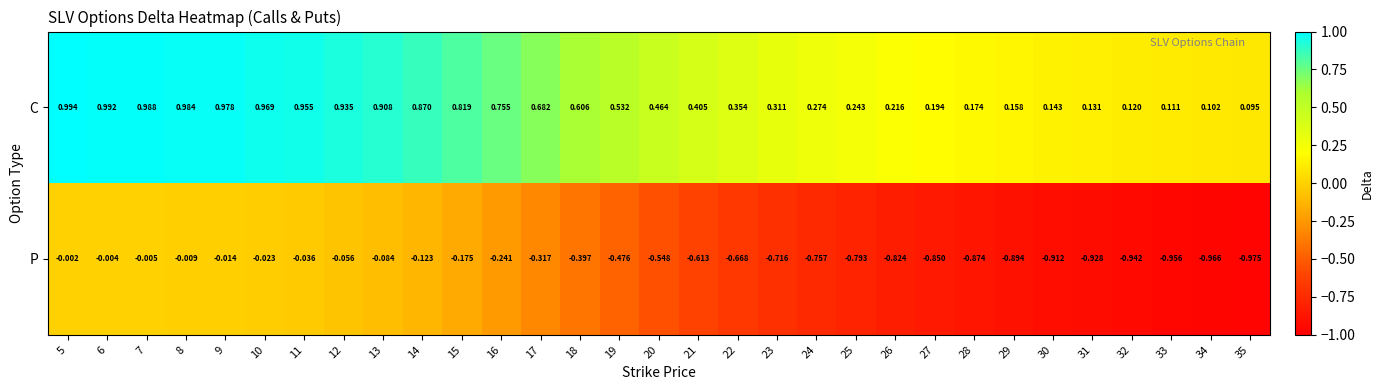

Rank the series by their average value, from highest to lowest.

C, P